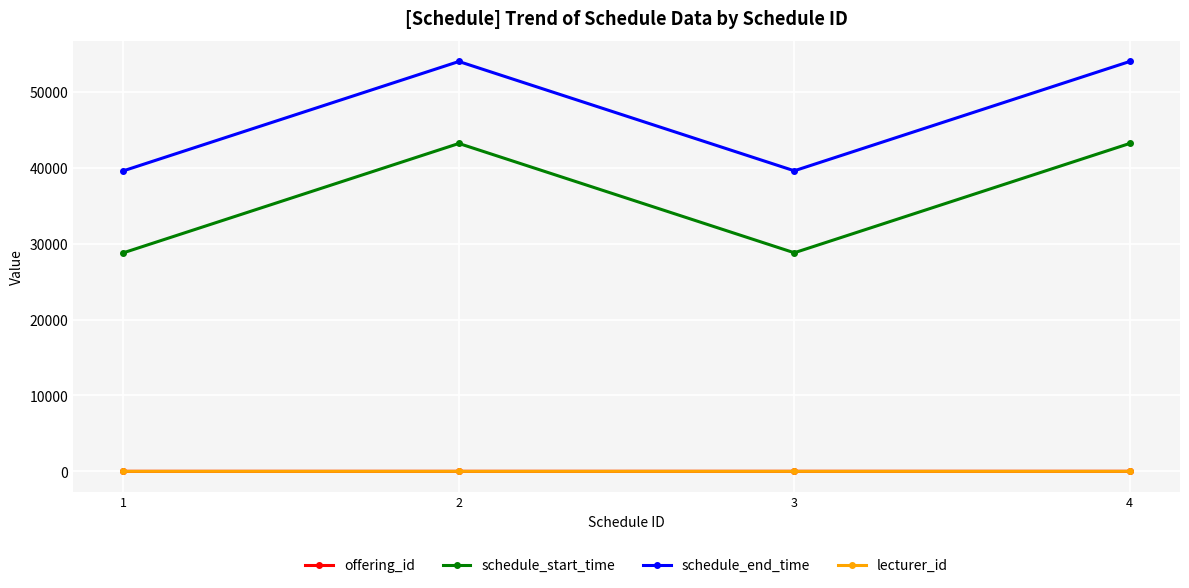

True or false: offering_id and schedule_start_time cross at least once.

False